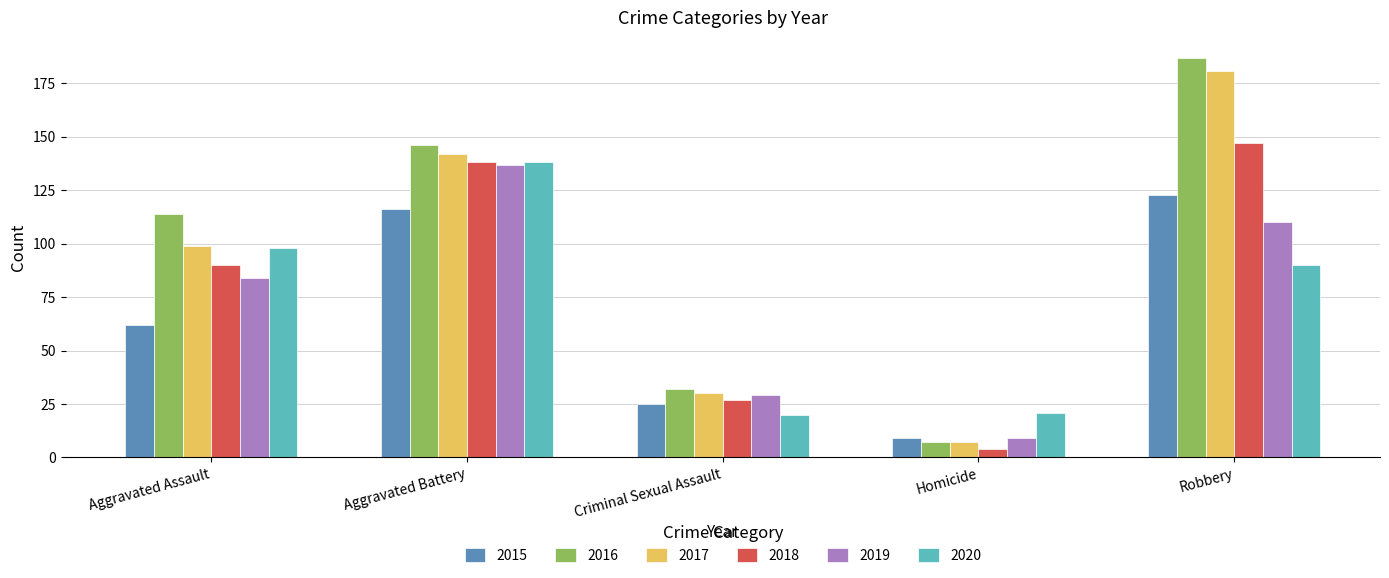

Reading right to left, what are all the values shown in this chart?

2015: Robbery=123	Homicide=9	Criminal Sexual Assault=25	Aggravated Battery=116	Aggravated Assault=62
2016: Robbery=187	Homicide=7	Criminal Sexual Assault=32	Aggravated Battery=146	Aggravated Assault=114
2017: Robbery=181	Homicide=7	Criminal Sexual Assault=30	Aggravated Battery=142	Aggravated Assault=99
2018: Robbery=147	Homicide=4	Criminal Sexual Assault=27	Aggravated Battery=138	Aggravated Assault=90
2019: Robbery=110	Homicide=9	Criminal Sexual Assault=29	Aggravated Battery=137	Aggravated Assault=84
2020: Robbery=90	Homicide=21	Criminal Sexual Assault=20	Aggravated Battery=138	Aggravated Assault=98